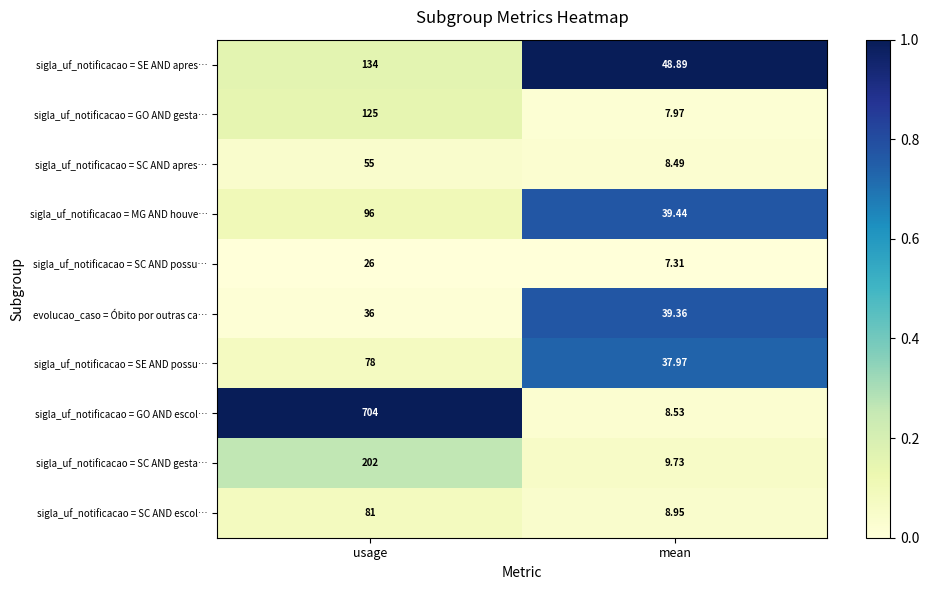

Where is sigla_uf_notificacao = SC AND gesta… nearest to the value 105?

mean